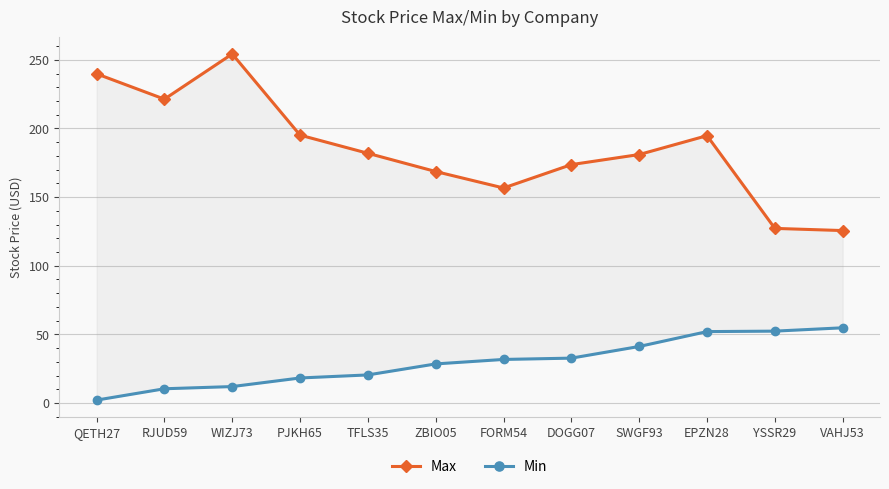

What are all the series names shown in the legend?

Max, Min